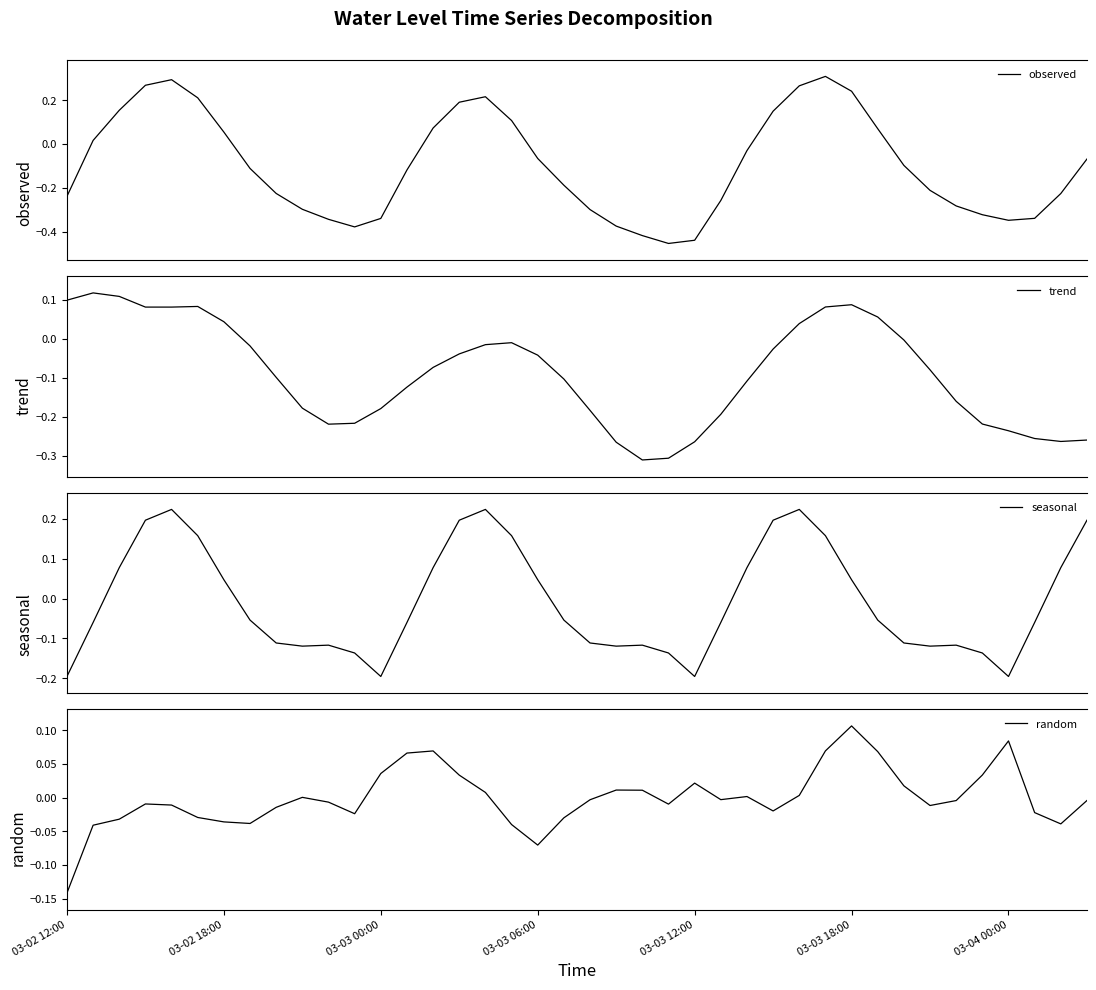

At which category does seasonal reach its first local valley?

9